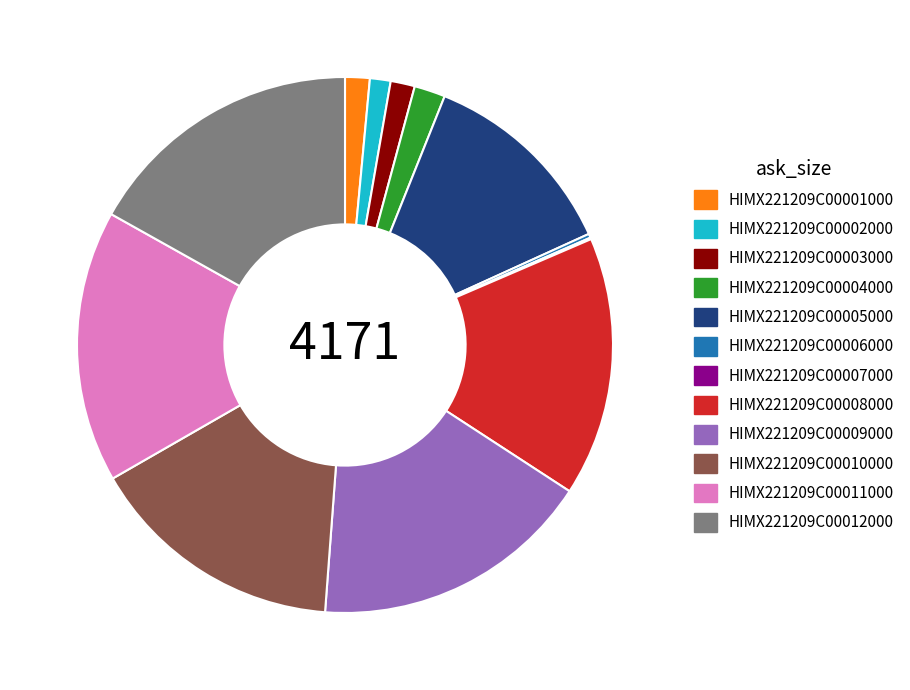

Combined, do HIMX221209C00009000 and HIMX221209C00001000 account for over 50%?

No